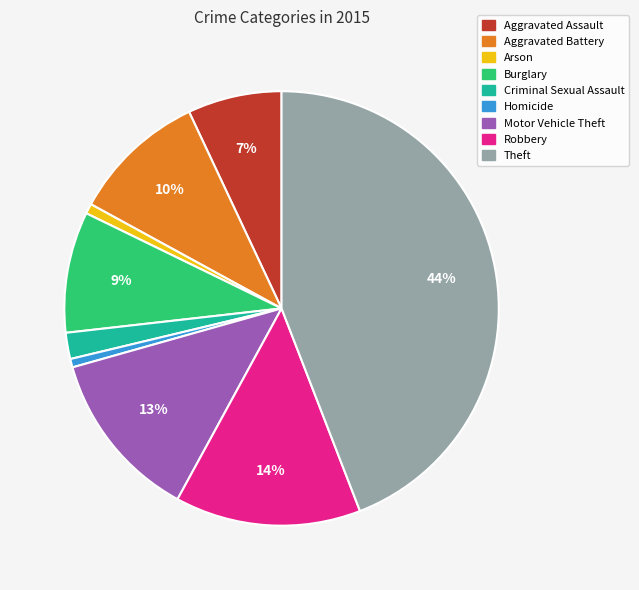

Is it true that Theft is 44% of the pie?

True